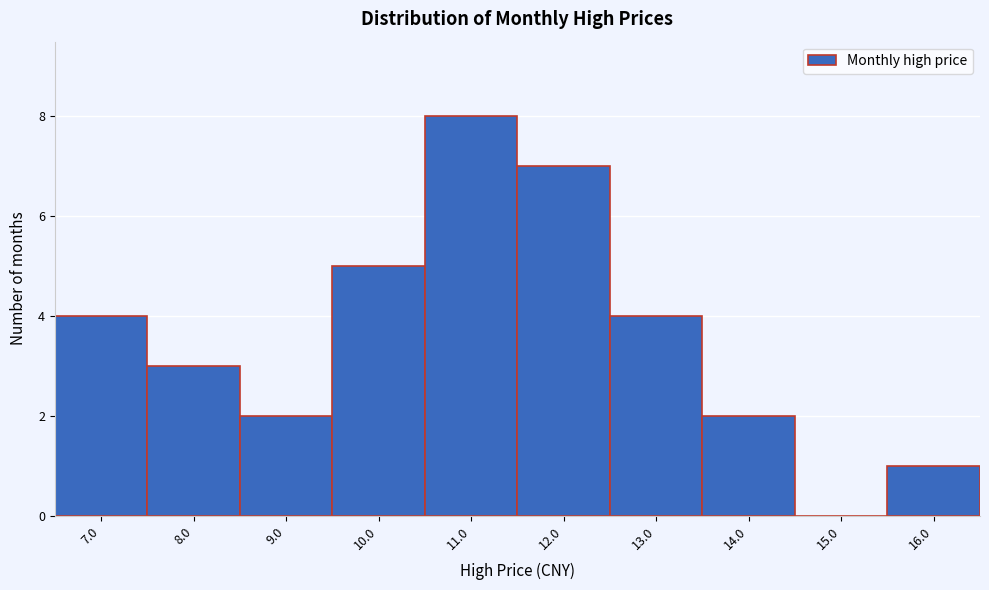

Reading right to left, what are all the values shown in this chart?

16.0=1	15.0=0	14.0=2	13.0=4	12.0=7	11.0=8	10.0=5	9.0=2	8.0=3	7.0=4